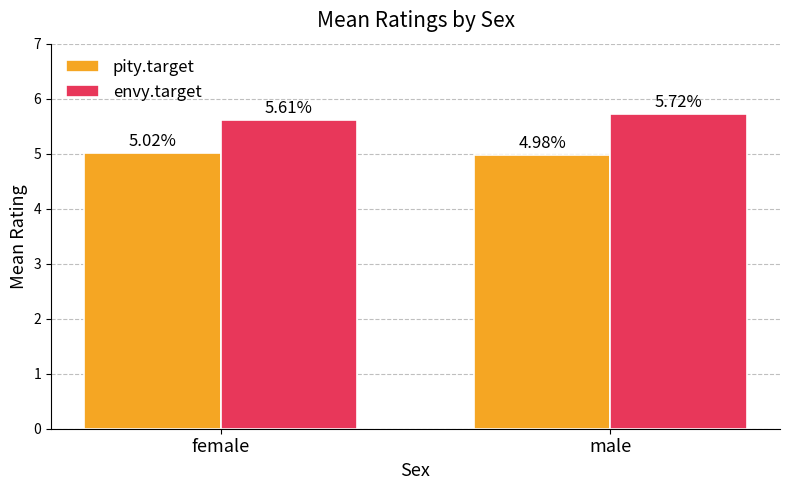

Which category has the highest value in the pity.target series?

female